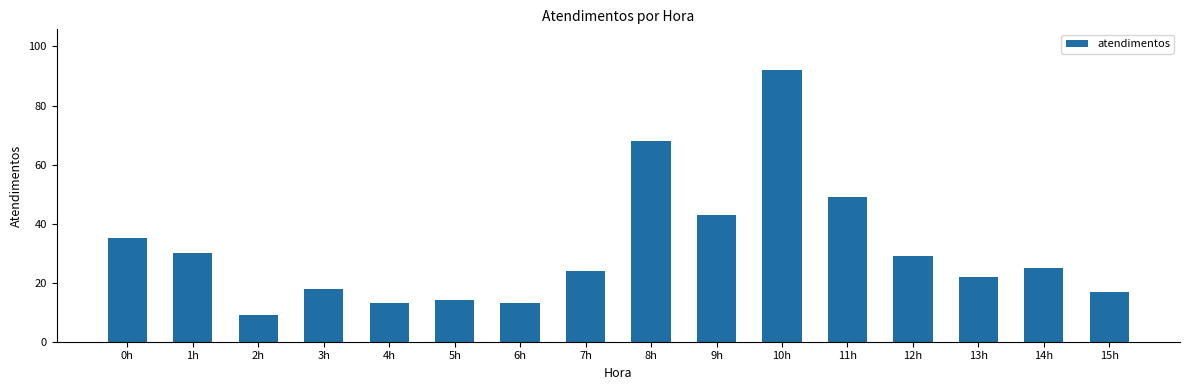

Reading left to right, list all the values displayed in this chart.

35	30	9	18	13	14	13	24	68	43	92	49	29	22	25	17